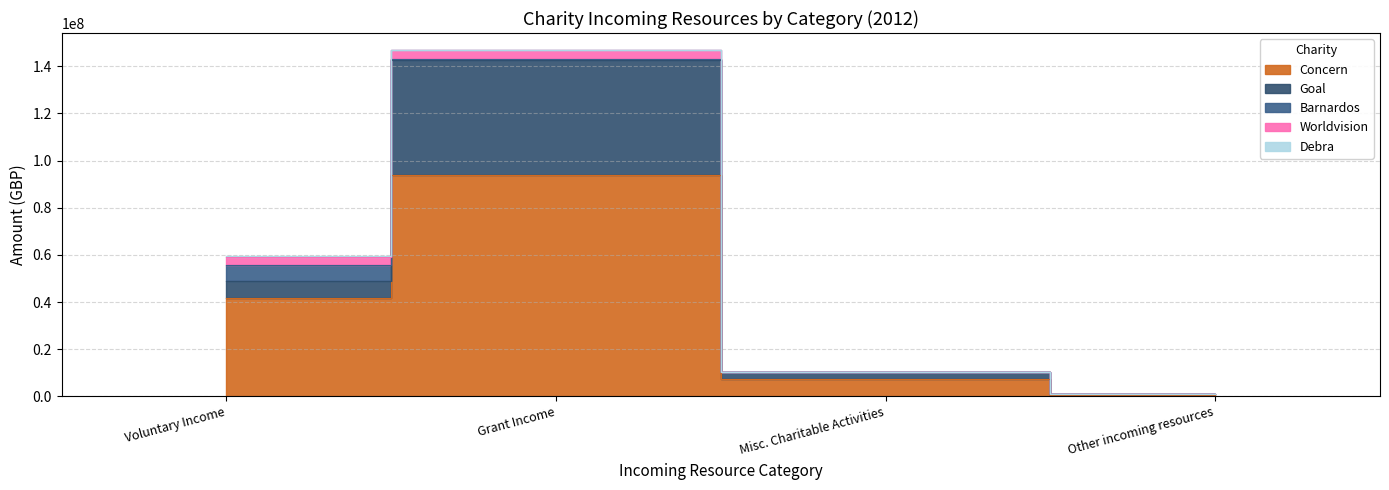

Which label corresponds to the largest value in the chart?

Grant Income